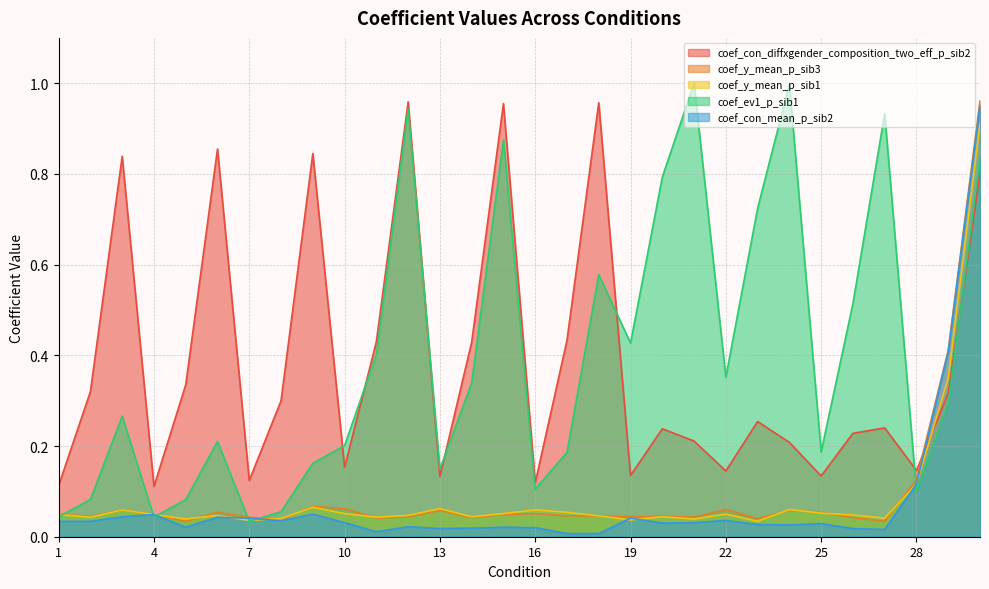

Rank the series by their maximum value, from highest to lowest.

coef_ev1_p_sib1, coef_y_mean_p_sib3, coef_con_diffxgender_composition_two_eff_p_sib2, coef_con_mean_p_sib2, coef_y_mean_p_sib1